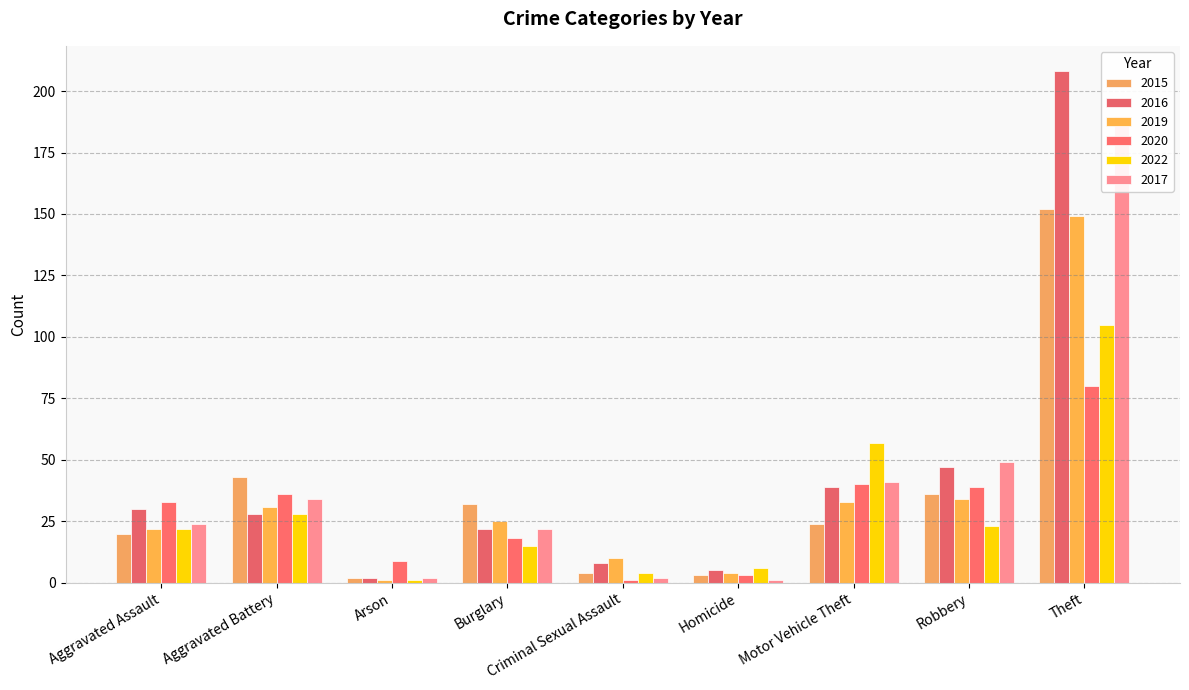

At which label does 2015 first exceed 24?

Aggravated Battery